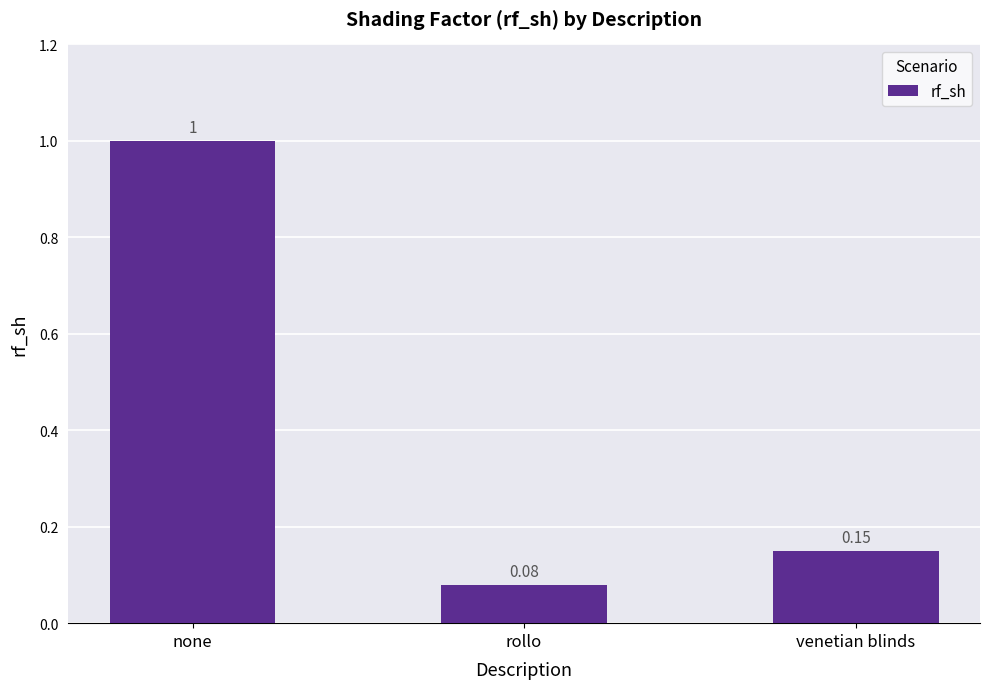

Which category has the lowest value across all series?

rollo